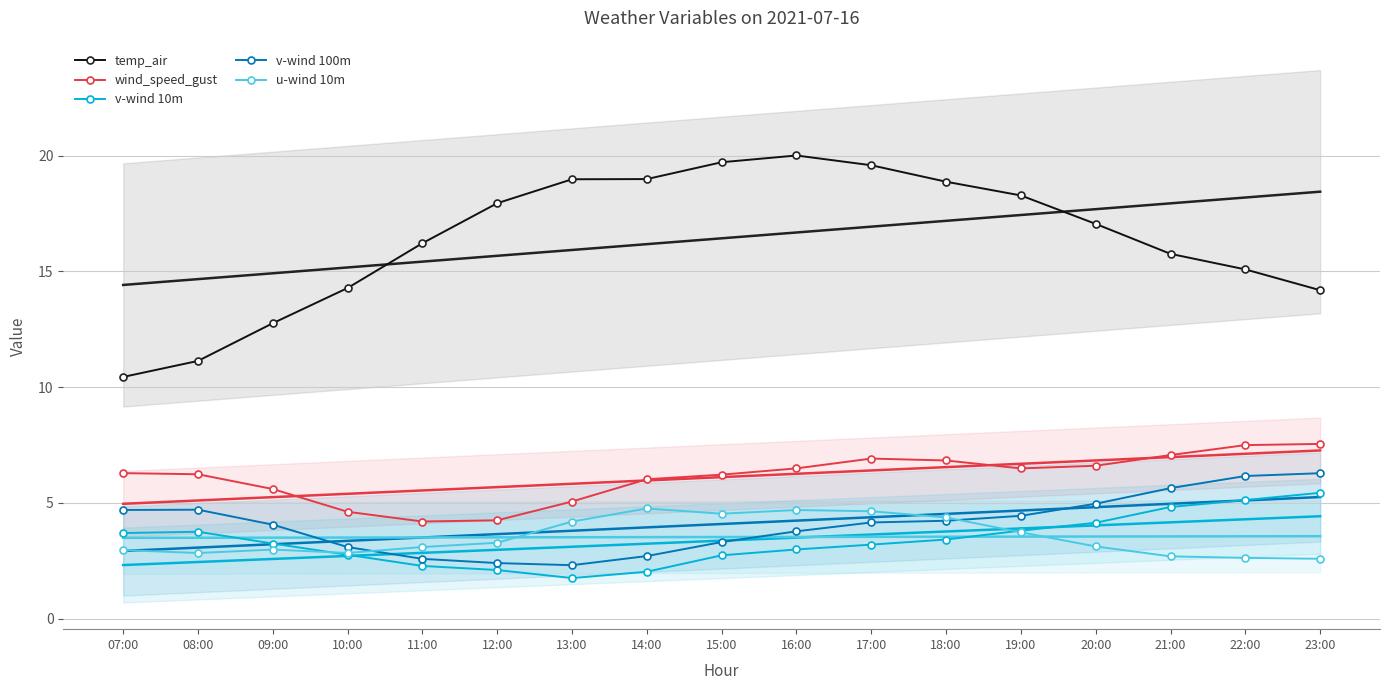

At which label is v-wind 10m closest to 3?

16:00